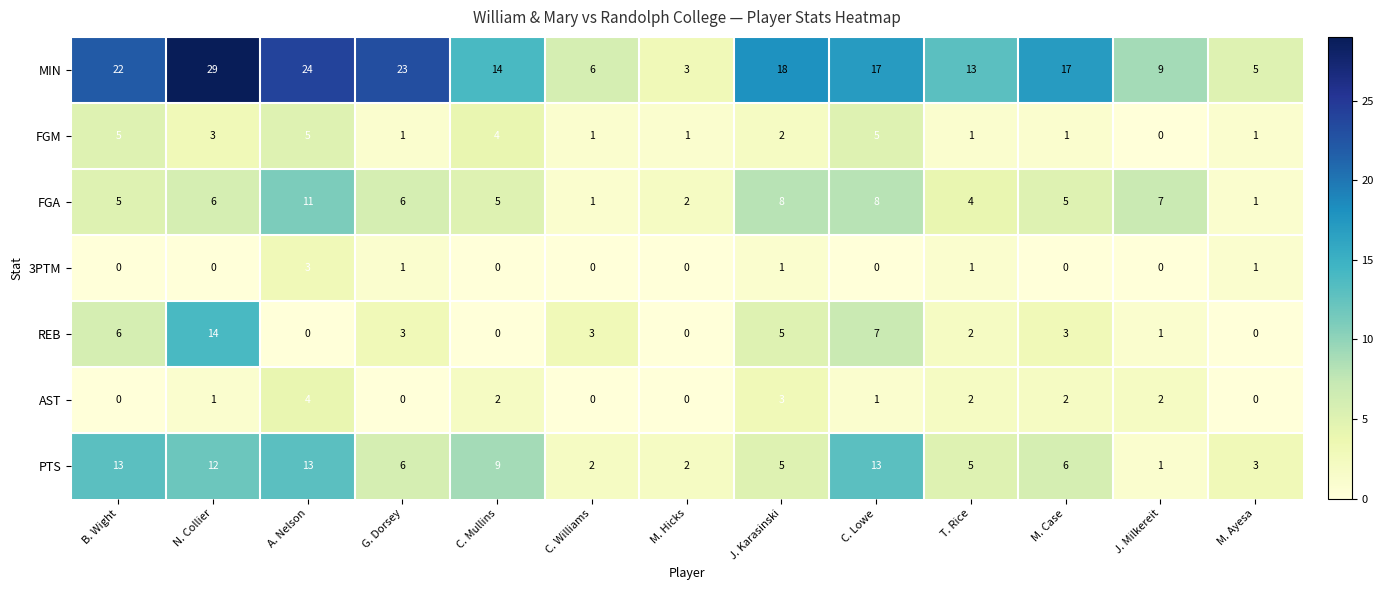

What is the spread (max minus min) of values at T. Rice?

12